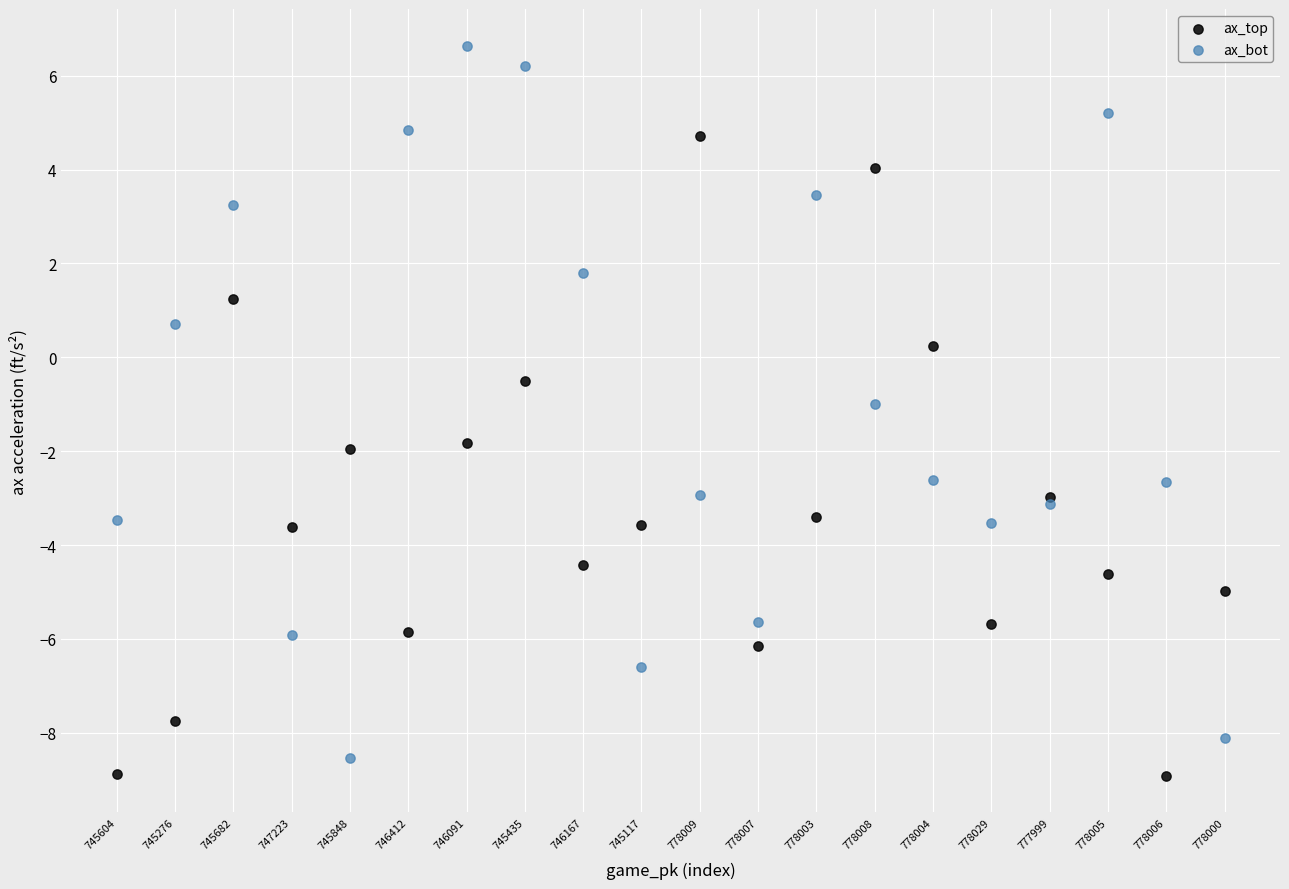

Which series has the widest spread of Y values?

ax_bot